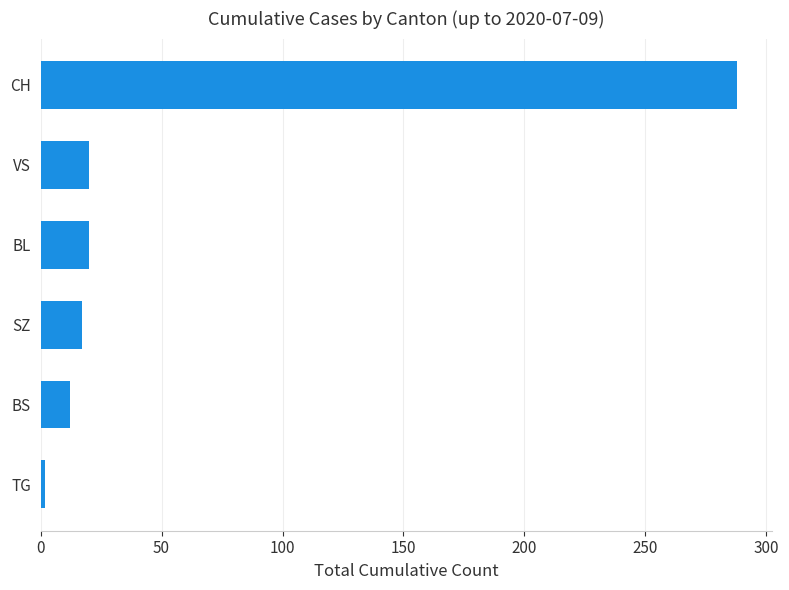

What is the sum of the values at VS and CH?

308